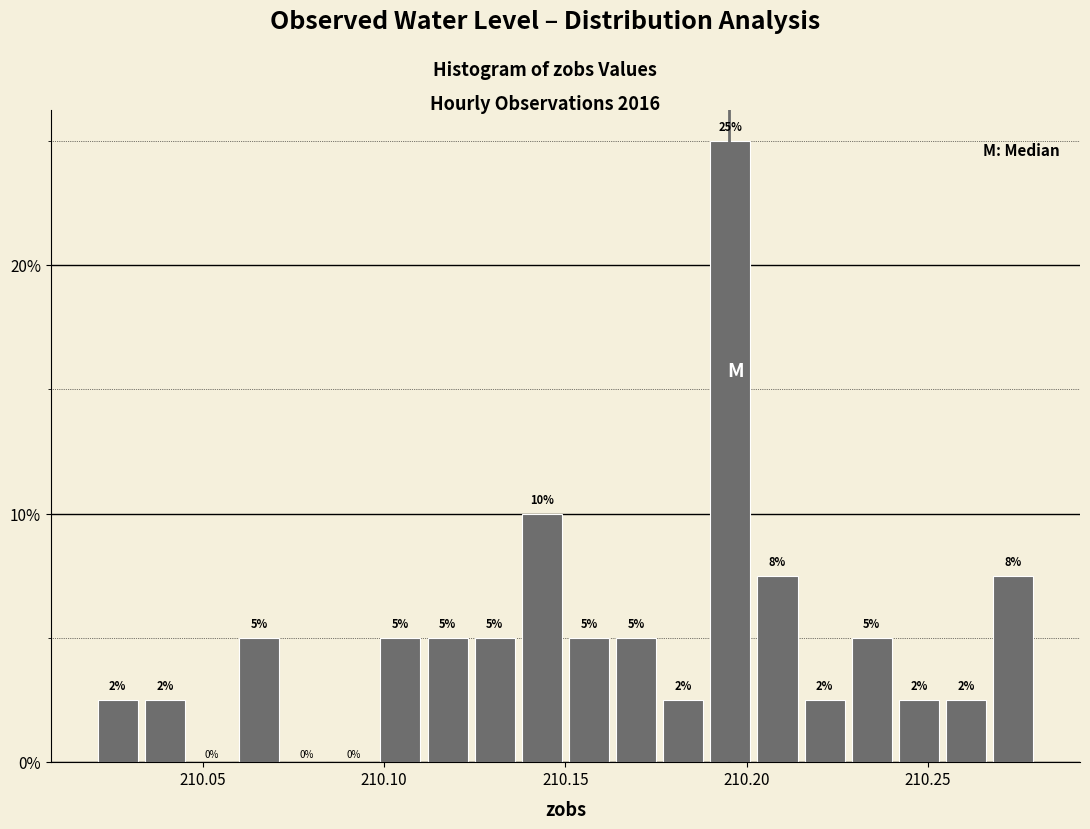

Around what value on the x-axis is the tallest bar? Give the approximate position of its centre, as read against the axis.

210.195